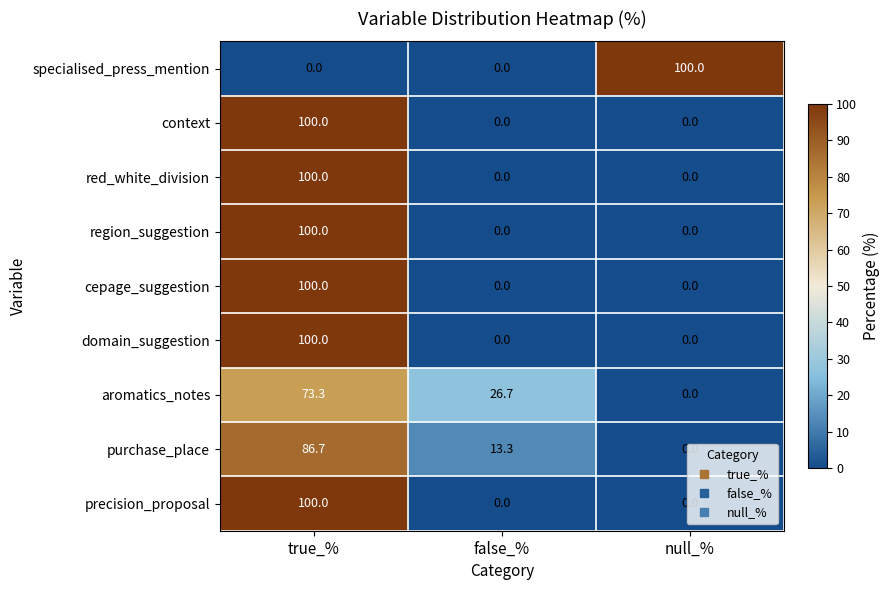

How many region_suggestion values are between 0 and 100?

3